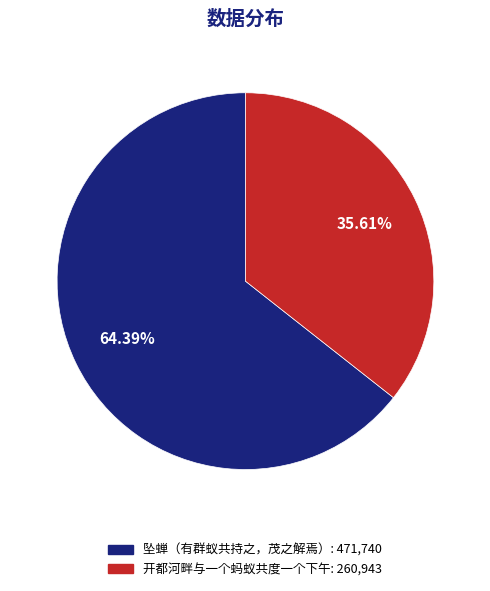

Between 坠蝉（有群蚁共持之，茂之解焉） and 开都河畔与一个蚂蚁共度一个下午, which is larger?

坠蝉（有群蚁共持之，茂之解焉）